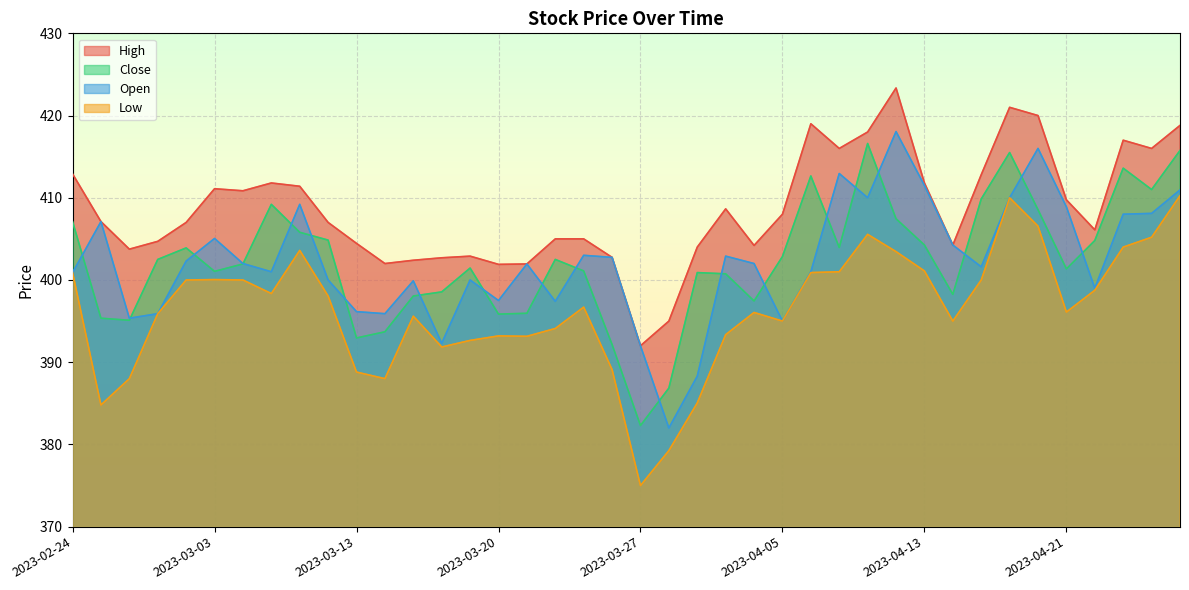

What is the difference between the highest and lowest values at 2023-03-15?

6.8